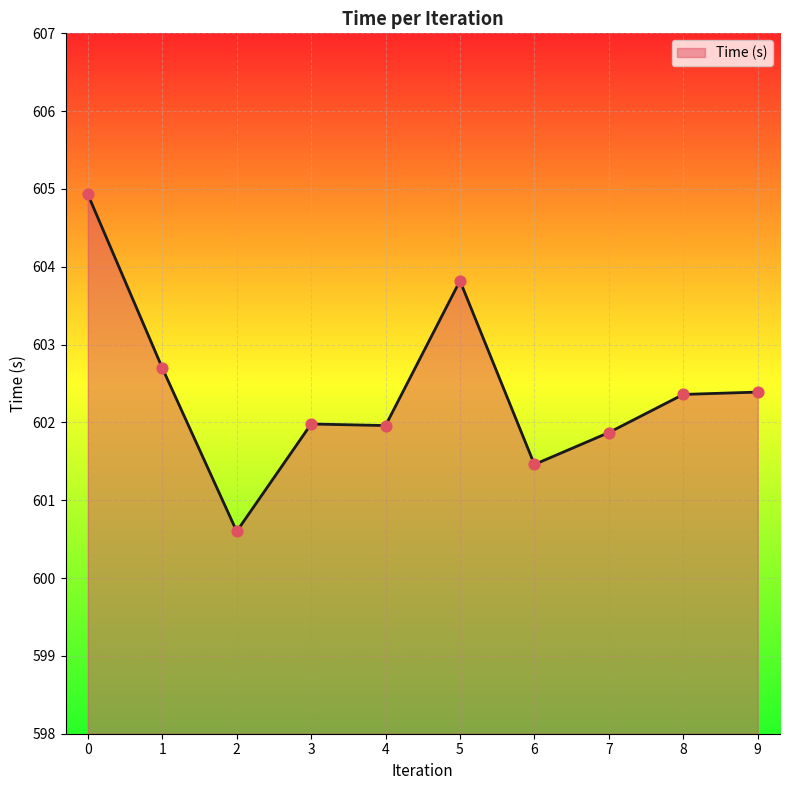

What is the change in value from 3 to 8?

+0.4